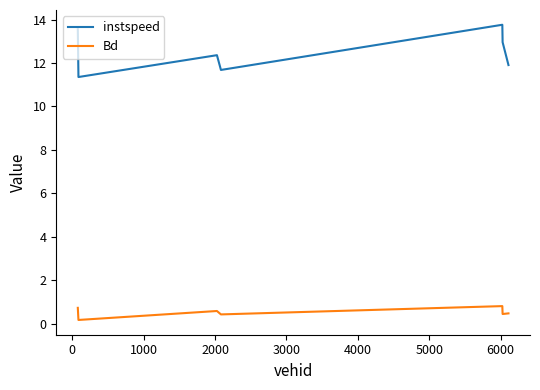

True or false: Bd and instspeed intersect in this chart.

False